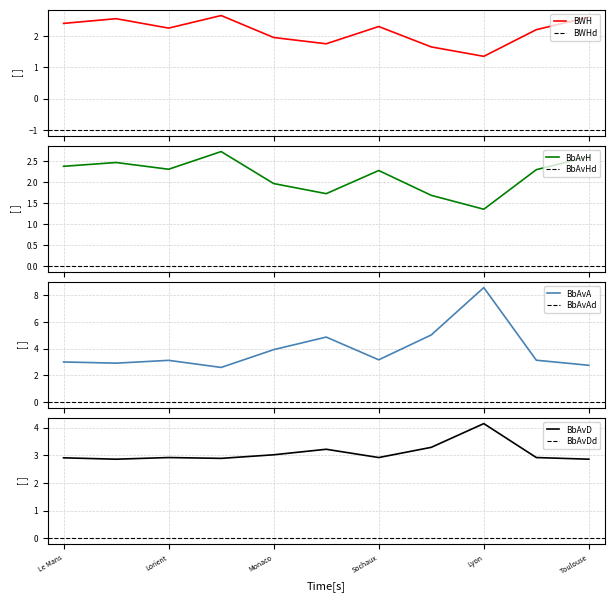

What is the label of the 6th point from the left?

Paris SG